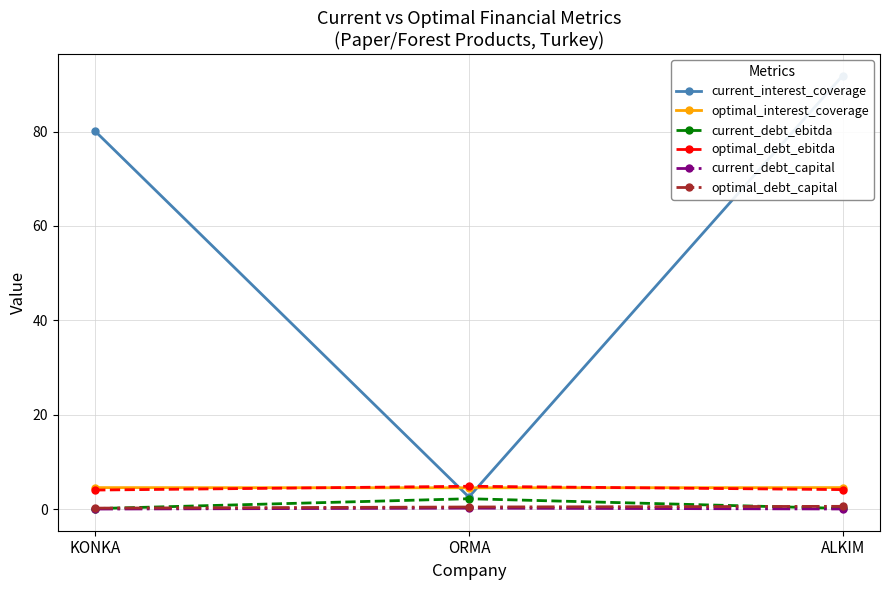

Reading left to right, list all the values displayed in this chart.

current_interest_coverage: KONKA=80.1	ORMA=2.5	ALKIM=91.9
optimal_interest_coverage: KONKA=4.5	ORMA=4.5	ALKIM=4.6
current_debt_ebitda: KONKA=0.1	ORMA=2.2	ALKIM=0.1
optimal_debt_ebitda: KONKA=4.0	ORMA=4.8	ALKIM=4.1
current_debt_capital: KONKA=0.0	ORMA=0.2	ALKIM=0.0
optimal_debt_capital: KONKA=0.2	ORMA=0.4	ALKIM=0.6